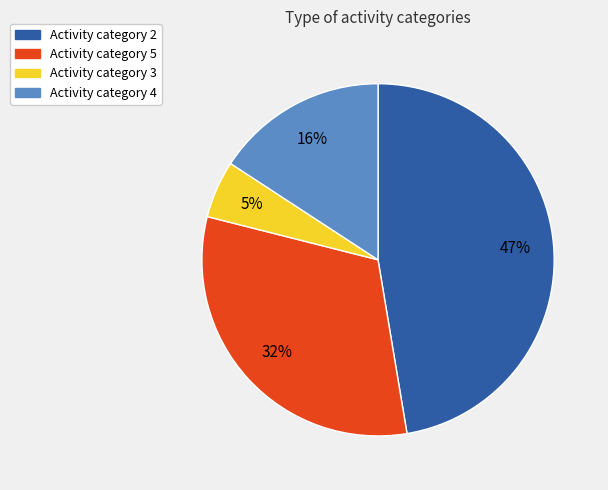

Is there any slice that represents more than half of the pie?

No